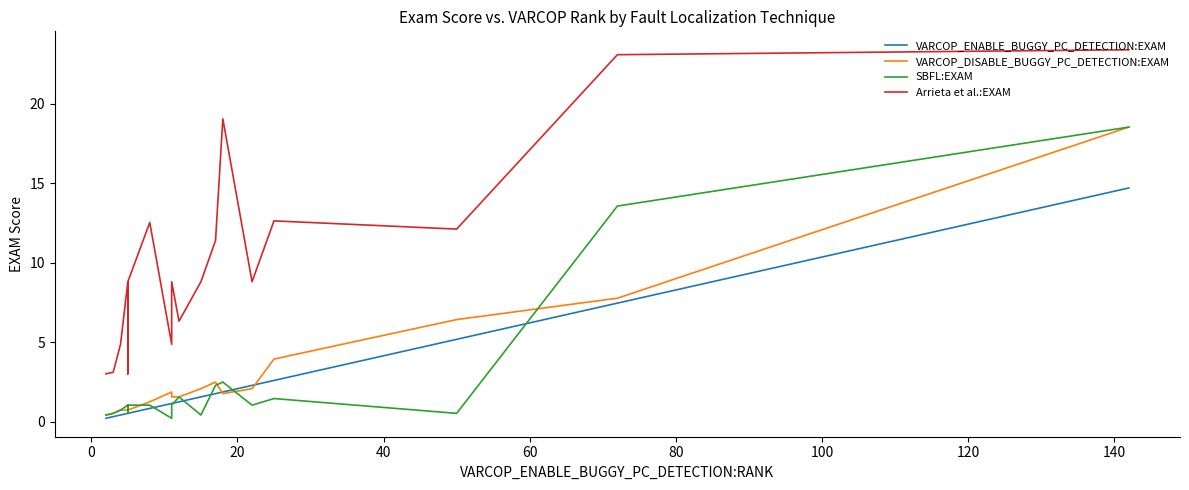

Is it true that VARCOP_DISABLE_BUGGY_PC_DETECTION:EXAM equals 8.6 at 17?

False